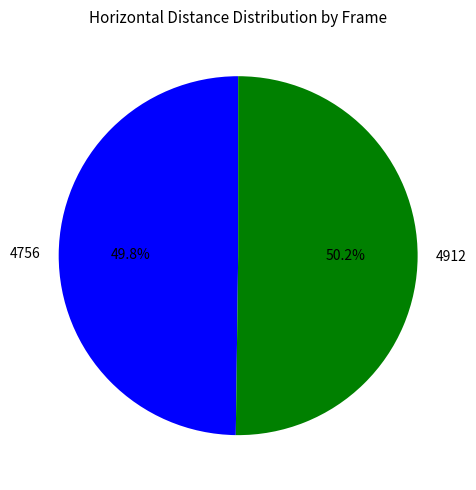

What is the ratio of the value at 4912 to the value at 4756?

1.0